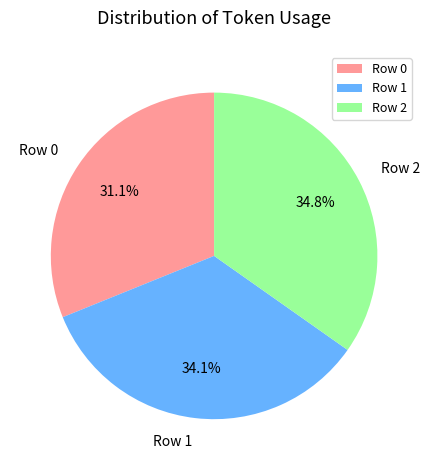

To the nearest percent, what is the combined percentage of Row 2 and Row 0?

66%